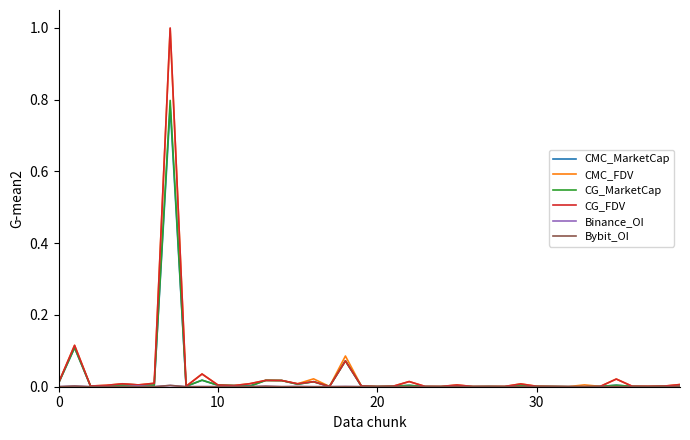

Which series has the largest range (max minus min)?

CG_FDV